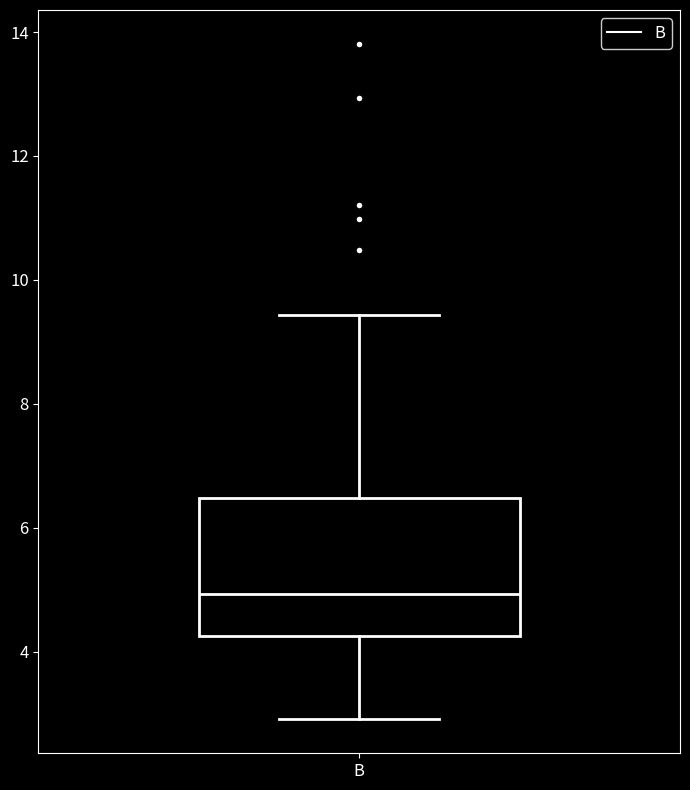

Transcribe this box plot: give where the median line is, the range the box spans, and where the two whiskers end, as read against the y-axis. The values are not printed on the chart, so give them approximately, as read against the axis.

median 5.0, box 4.2 to 6.4, whiskers 3.0 to 9.4